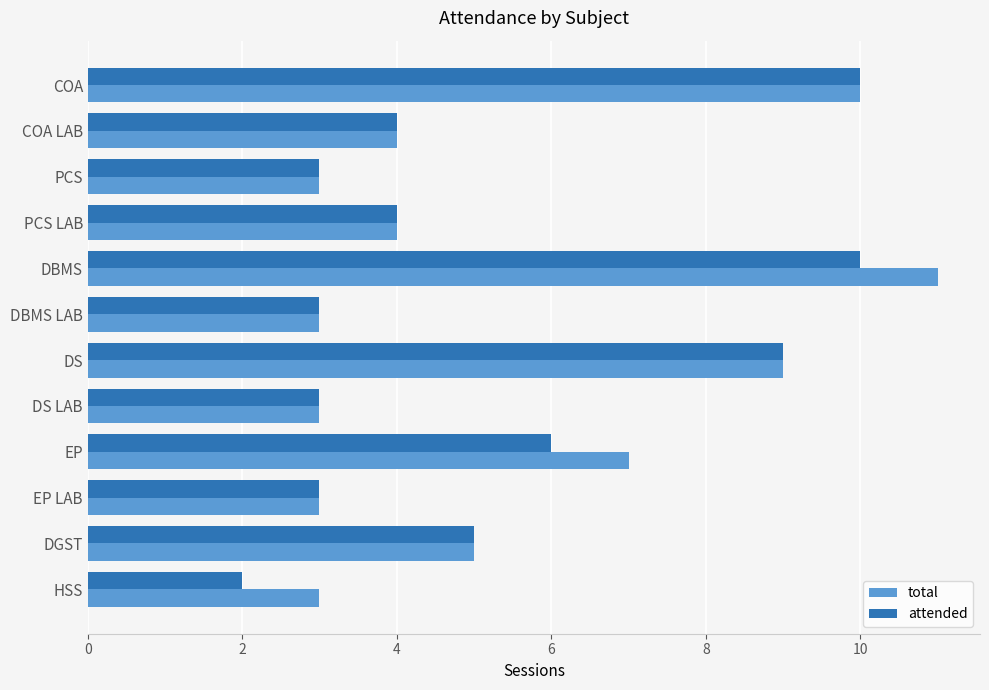

What is the lowest value of the total series?

3